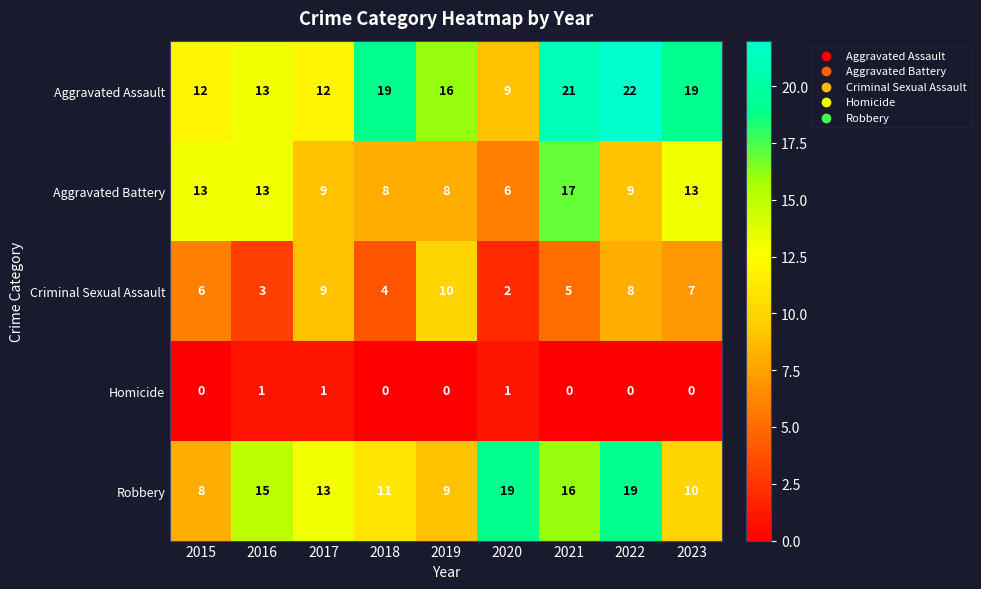

What is the difference between the maximum and minimum values in the Aggravated Battery series?

11